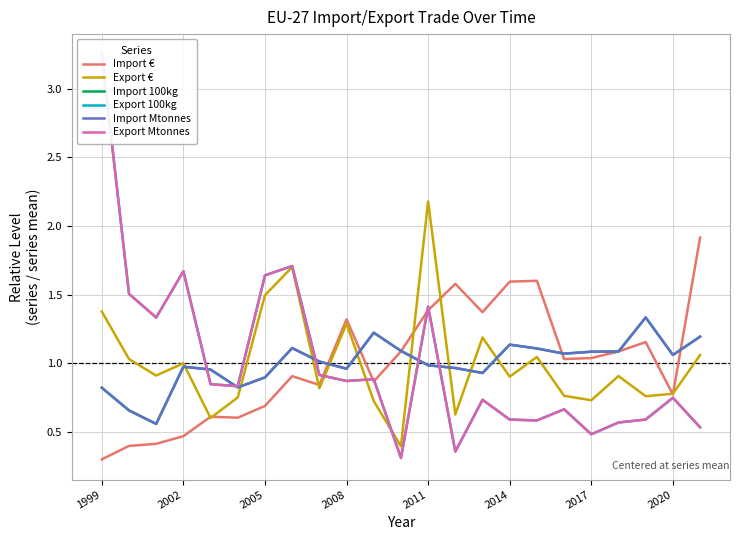

Is it true that Import 100kg equals 1.8 at 2017?

False